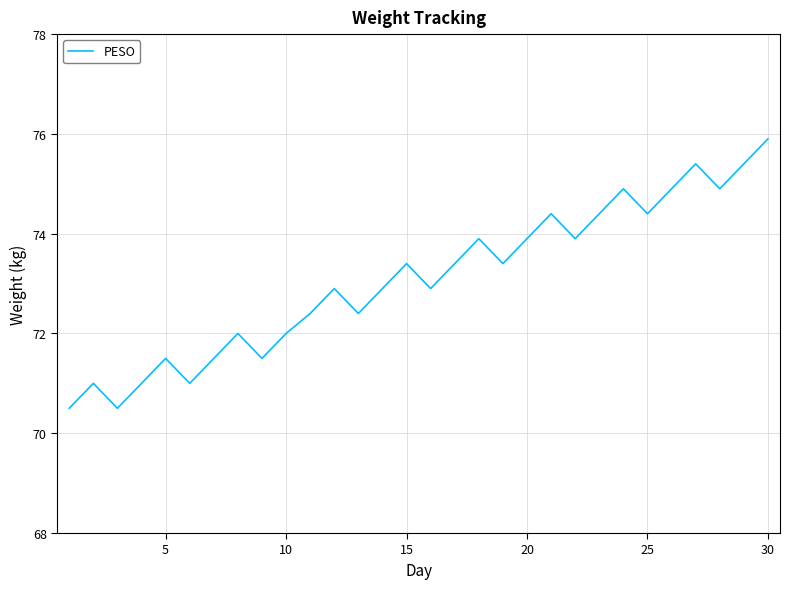

What is the greatest value displayed?

75.9